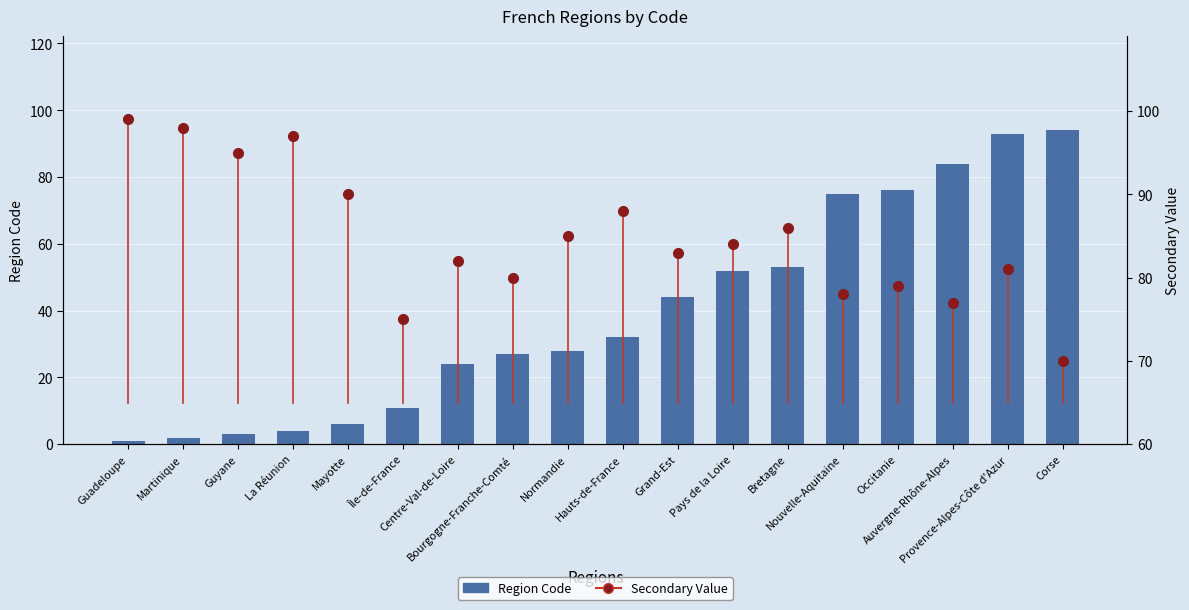

What is the difference between the values at Hauts-de-France and Centre-Val-de-Loire?

8